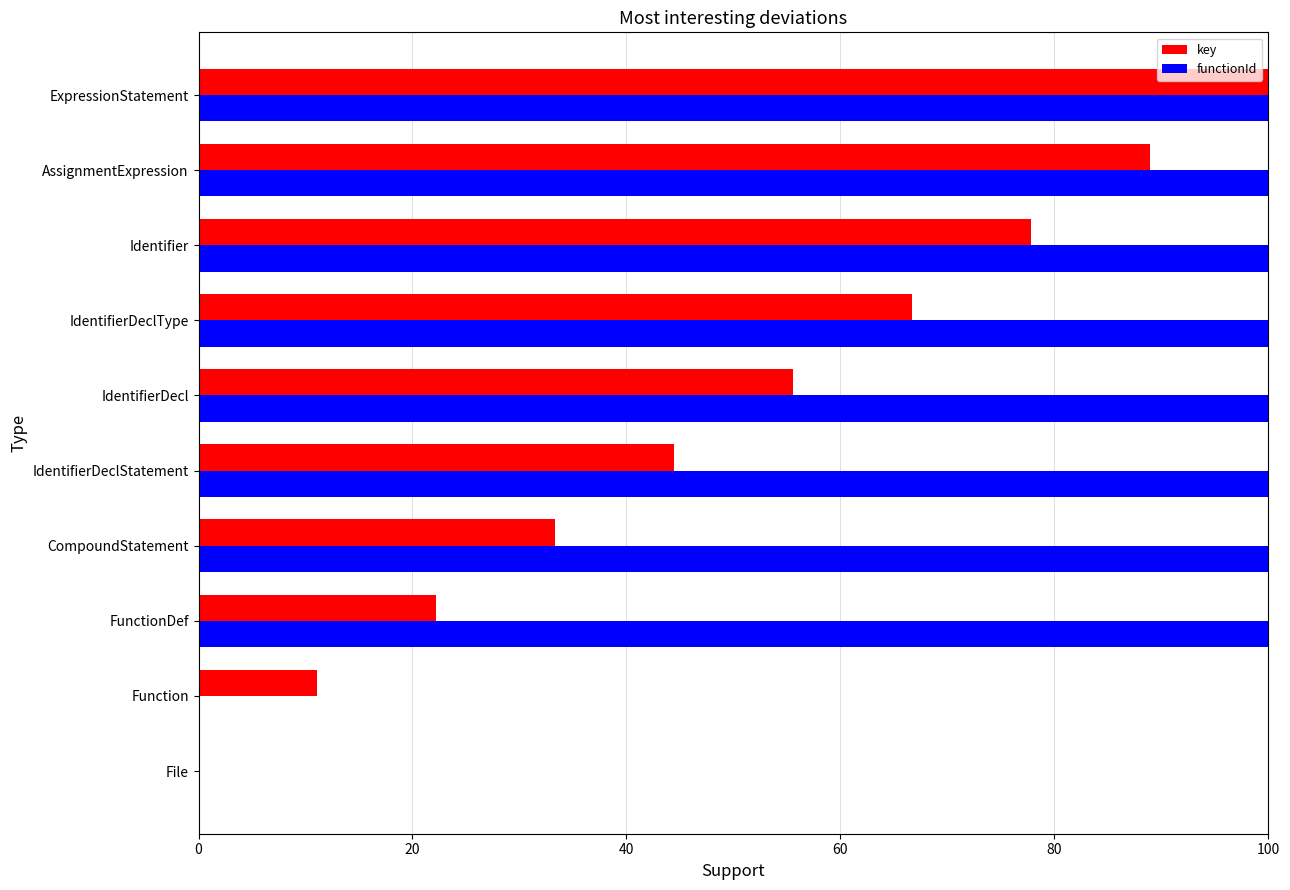

Which series has the largest total across all categories?

functionId